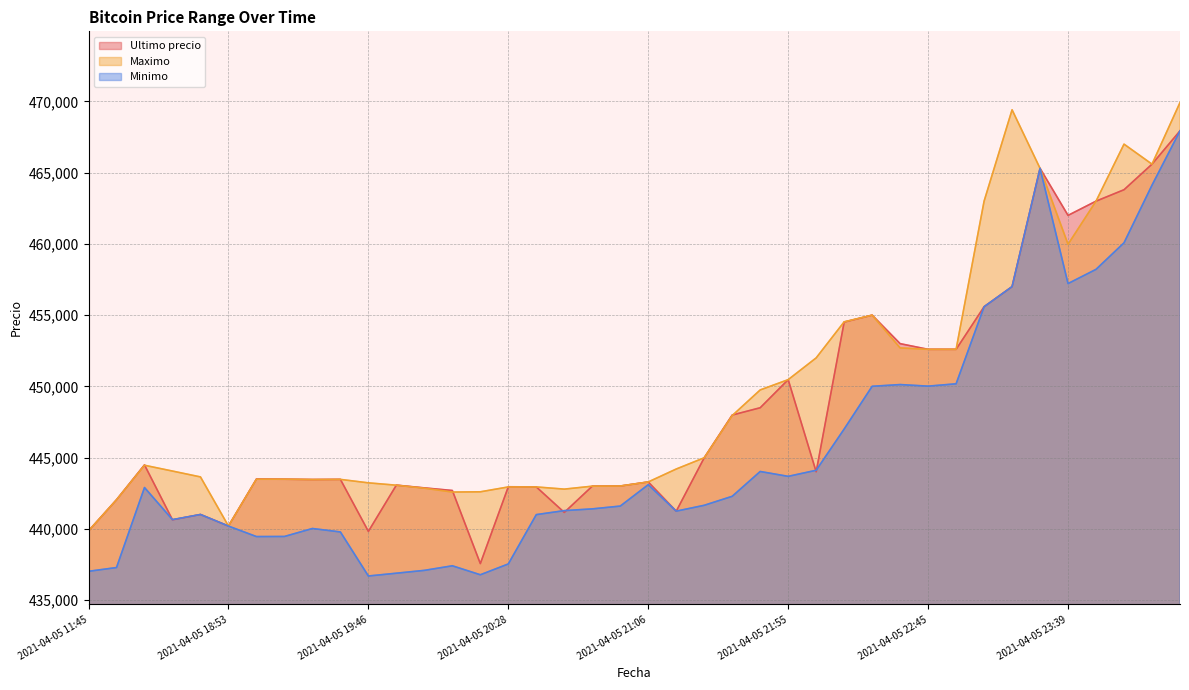

List the labels in order of Maximo value, smallest first.

2021-04-05 11:45, 2021-04-05 18:53, 2021-04-05 16:00, 2021-04-05 20:05, 2021-04-05 20:15, 2021-04-05 20:46, 2021-04-05 19:57, 2021-04-05 20:28, 2021-04-05 20:38, 2021-04-05 20:52, 2021-04-05 20:58, 2021-04-05 19:51, 2021-04-05 19:46, 2021-04-05 21:06, 2021-04-05 19:29, 2021-04-05 19:38, 2021-04-05 19:06, 2021-04-05 19:17, 2021-04-05 18:38, 2021-04-05 18:21, 2021-04-05 21:16, 2021-04-05 16:21, 2021-04-05 21:27, 2021-04-05 21:38, 2021-04-05 21:48, 2021-04-05 21:55, 2021-04-05 22:01, 2021-04-05 22:45, 2021-04-05 22:55, 2021-04-05 22:34, 2021-04-05 22:10, 2021-04-05 22:22, 2021-04-05 23:39, 2021-04-05 23:03, 2021-04-05 23:50, 2021-04-05 23:26, 2021-04-06 00:23, 2021-04-05 23:59, 2021-04-05 23:13, 2021-04-06 00:42